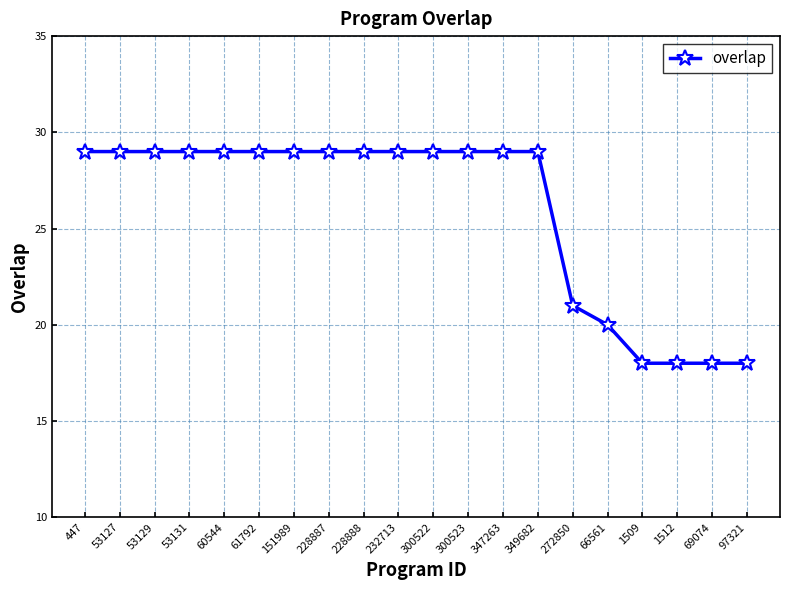

The value at 232713 is 29. True or false?

True